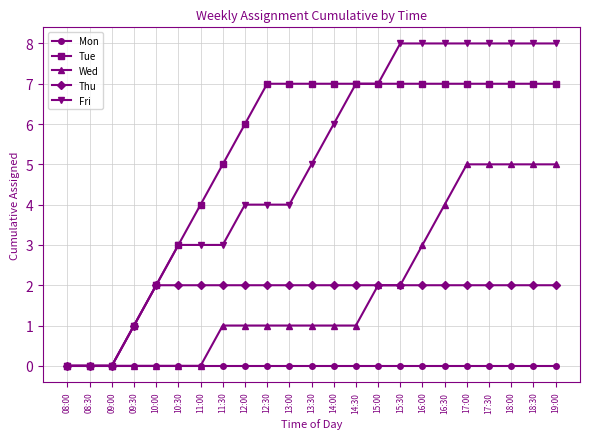

The Fri series shows 5 at 13:30. True or false?

True